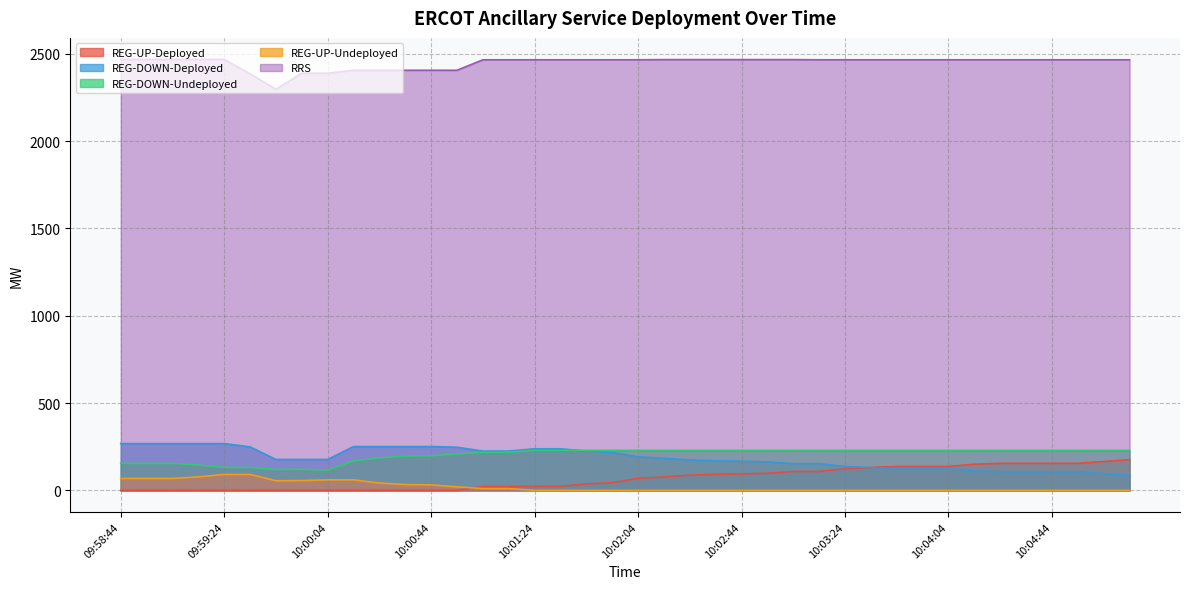

Is it true that REG-UP-Deployed equals 13 at 10:01:12?

False